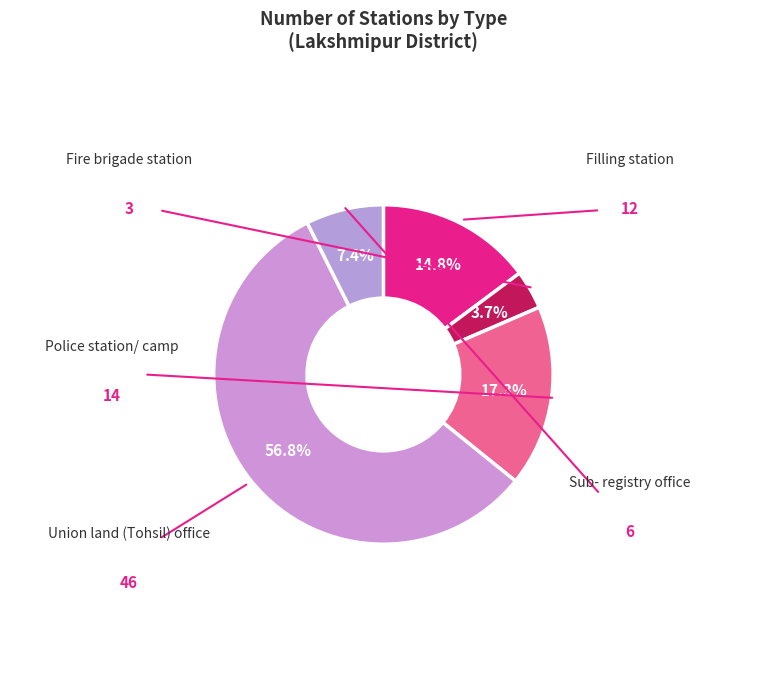

How many segments does this pie chart have?

5